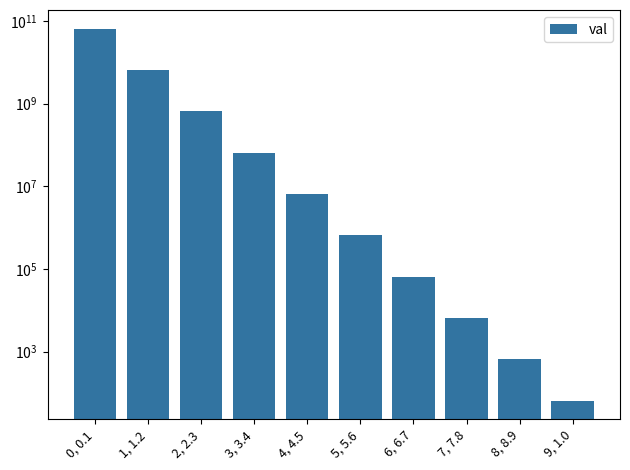

What is the sum of all values?

72885671029